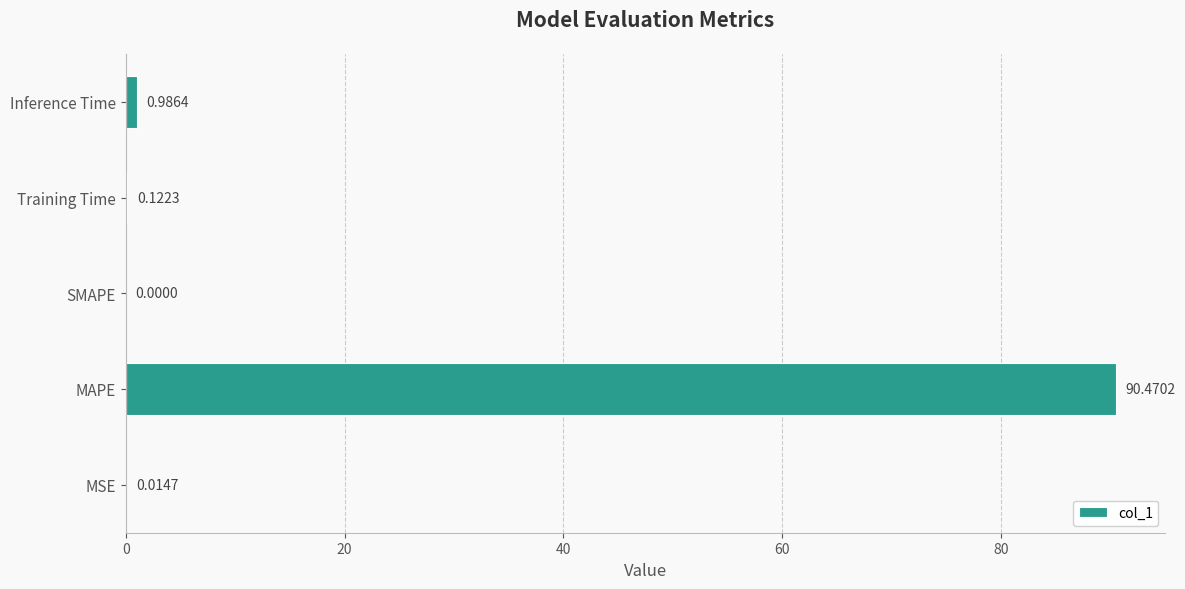

What is the sum of the values at Training Time and MAPE?

90.6